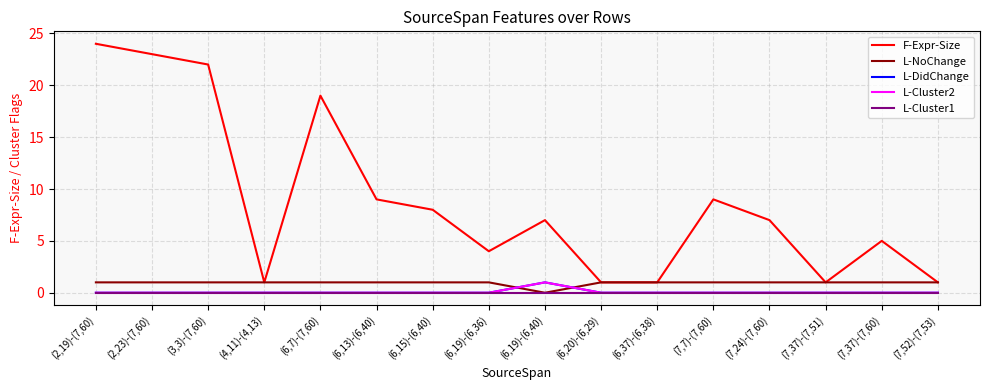

True or false: L-DidChange has a value of 0 at (7,24)-(7,60).

True